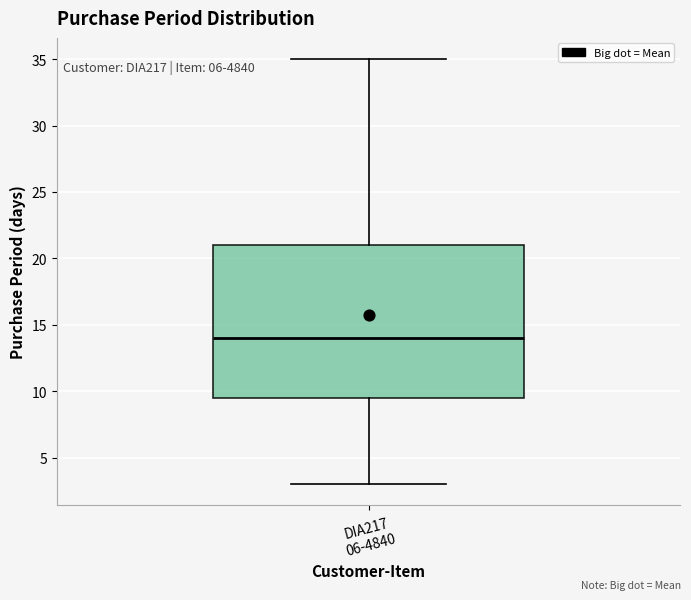

Where does the upper whisker of the box for DIA217 06-4840 end on the y-axis? The values are not printed on the chart, so give them approximately, as read against the axis.

35.0